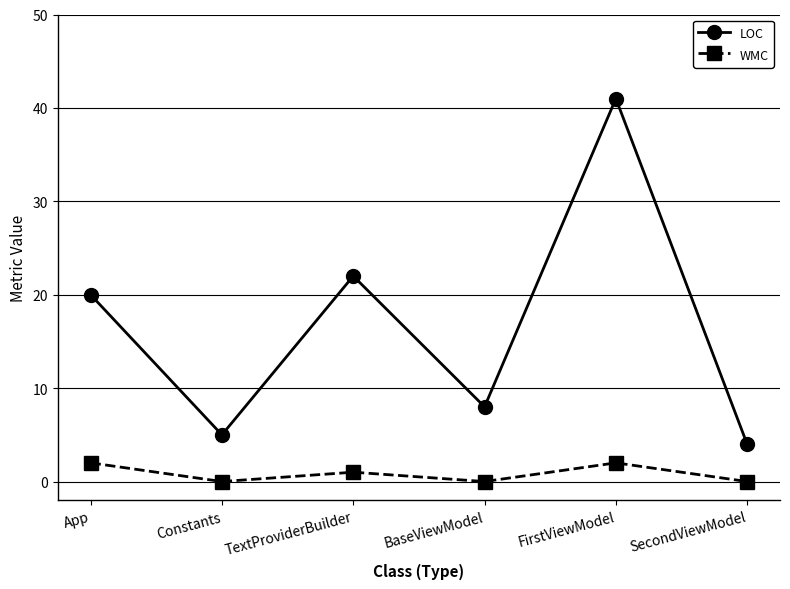

Where is the first local minimum for WMC?

Constants